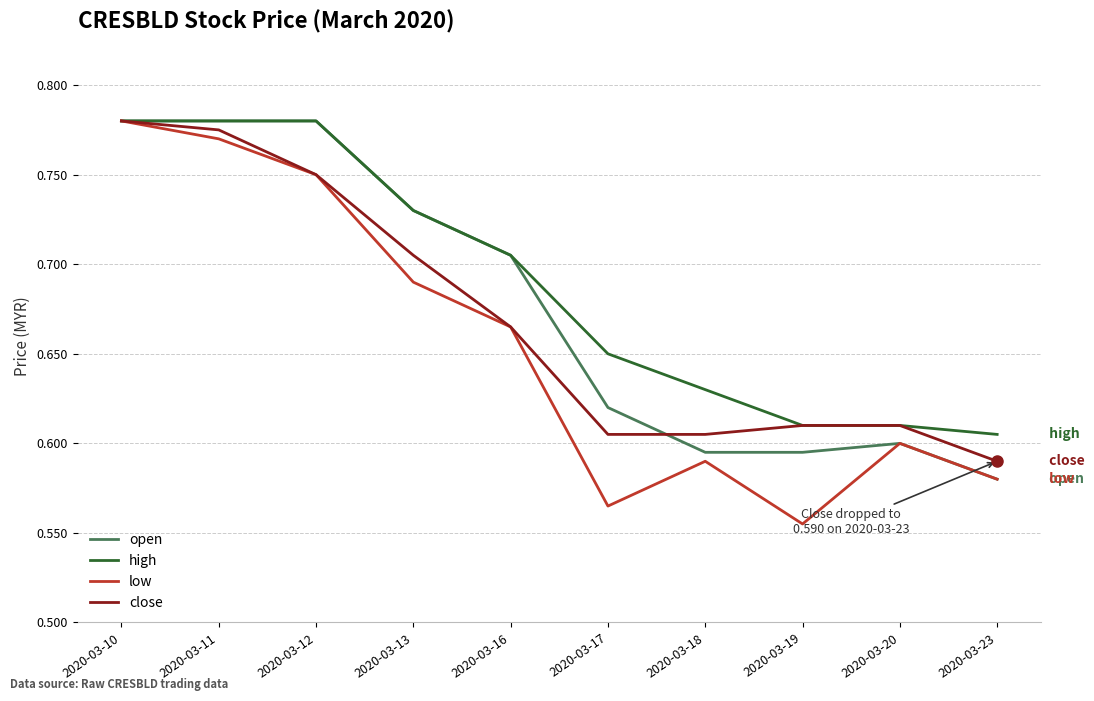

What are all the series names shown in the legend?

open, high, low, close